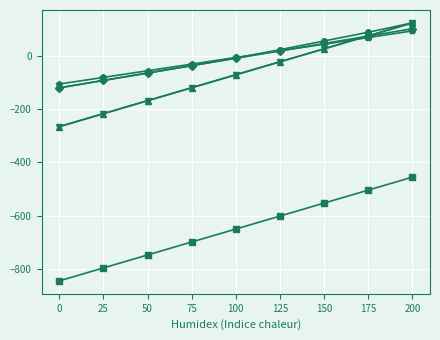

The value of multi_func_profit_profit at 125 is 8.3. True or false?

False